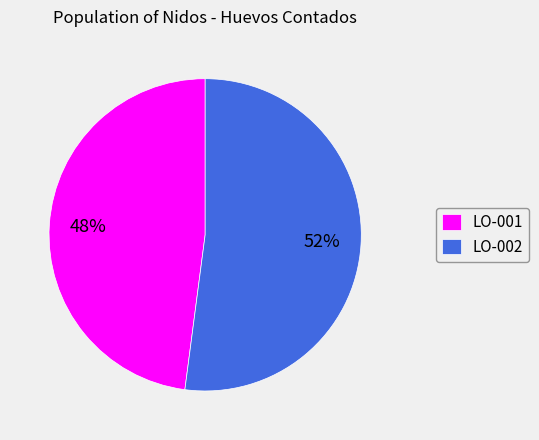

To the nearest percent, what portion does LO-002 represent?

52%